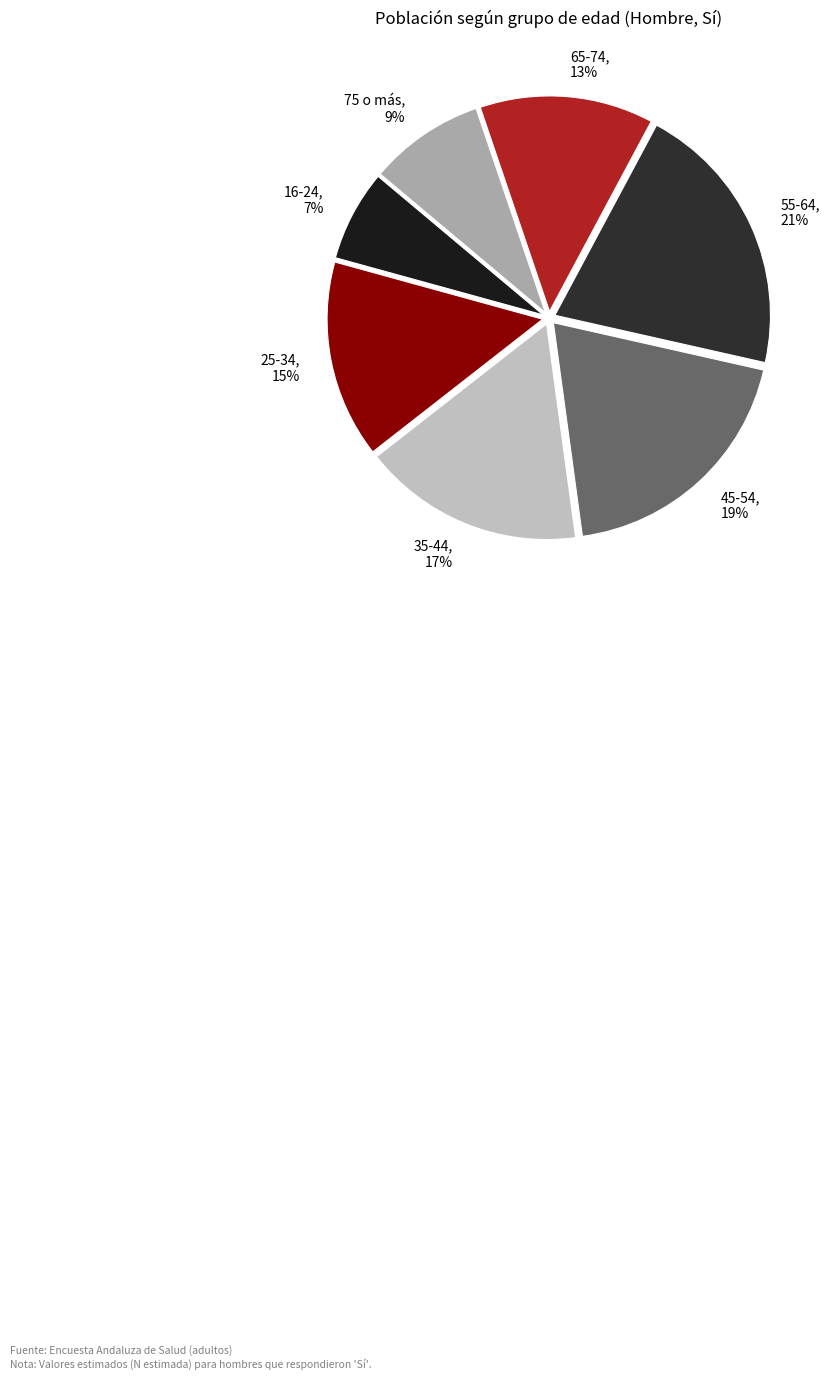

What percentage is the 55-64 slice, to the nearest percent?

21%